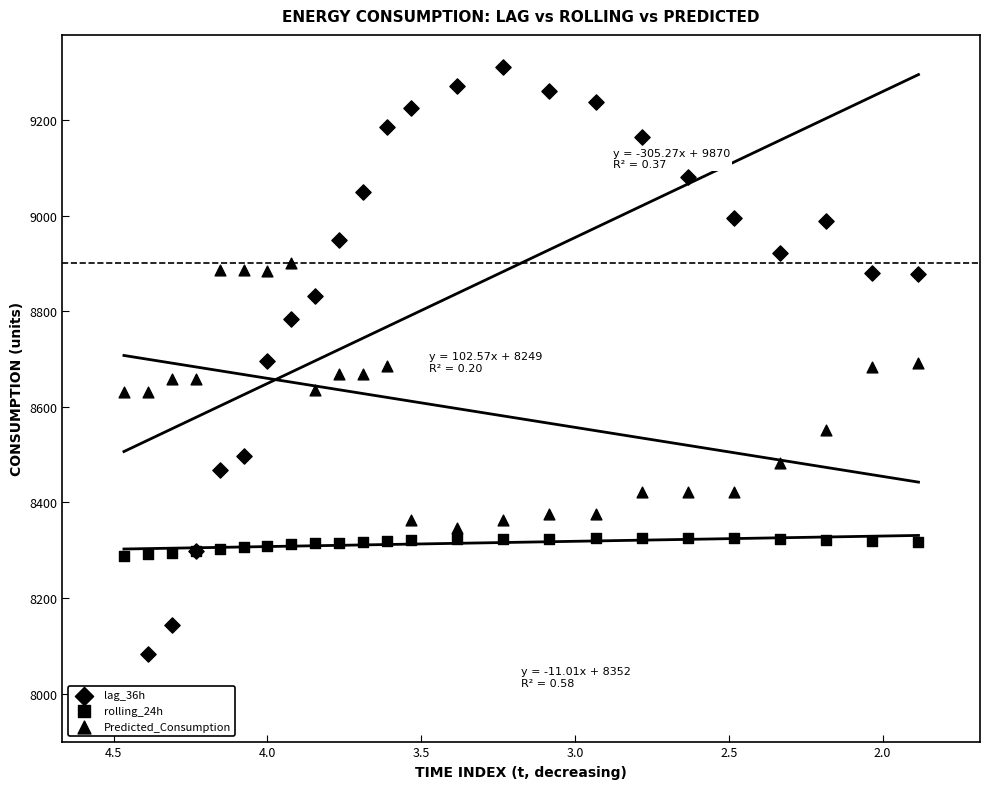

Which series reaches the maximum Y coordinate?

lag_36h